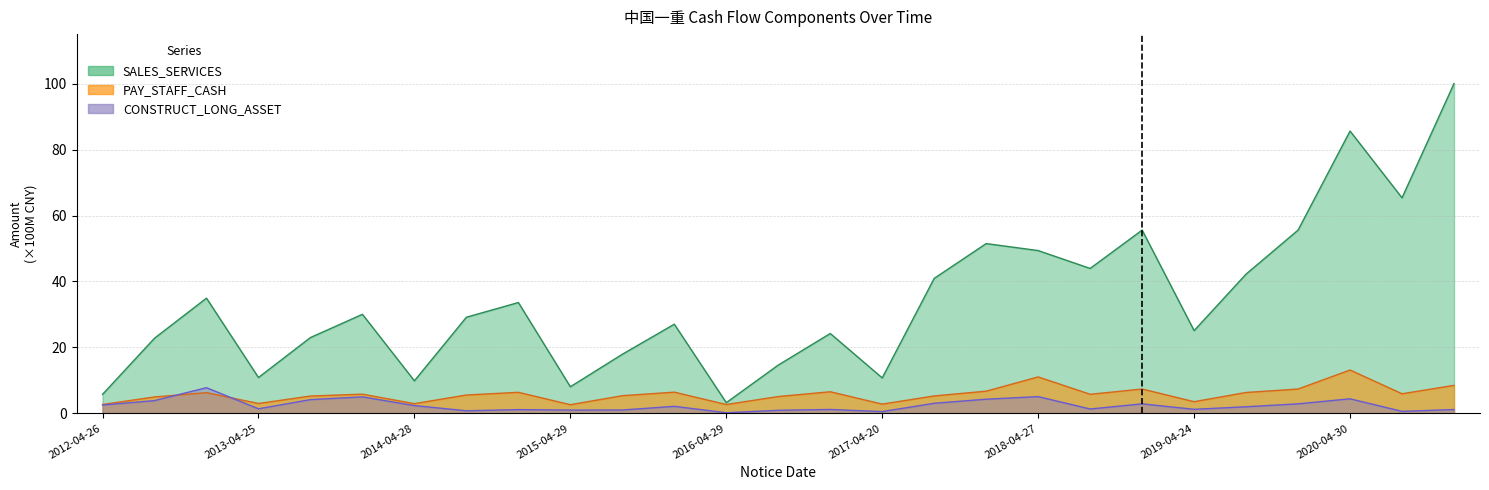

Rank the series at 2020-04-30 from highest to lowest value.

SALES_SERVICES, PAY_STAFF_CASH, CONSTRUCT_LONG_ASSET